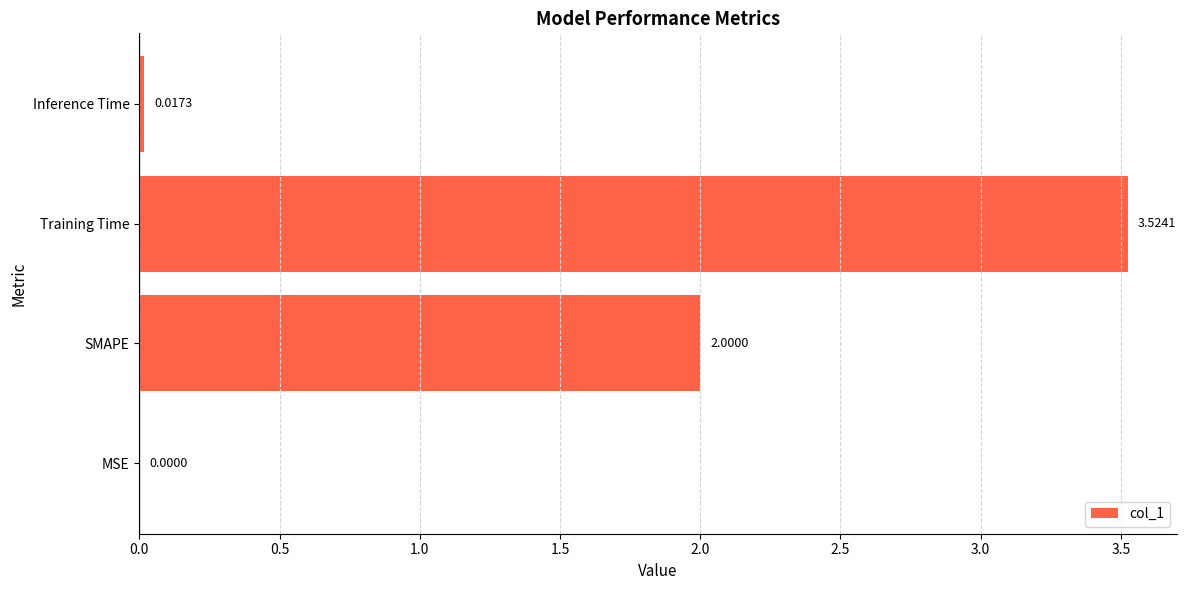

At which label is the value closest to 1?

Inference Time